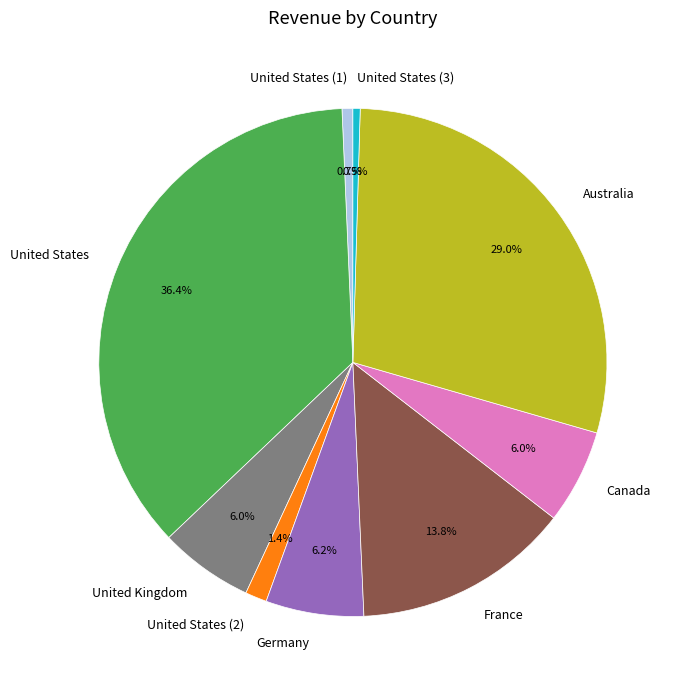

Which category has the biggest portion of the pie?

United States